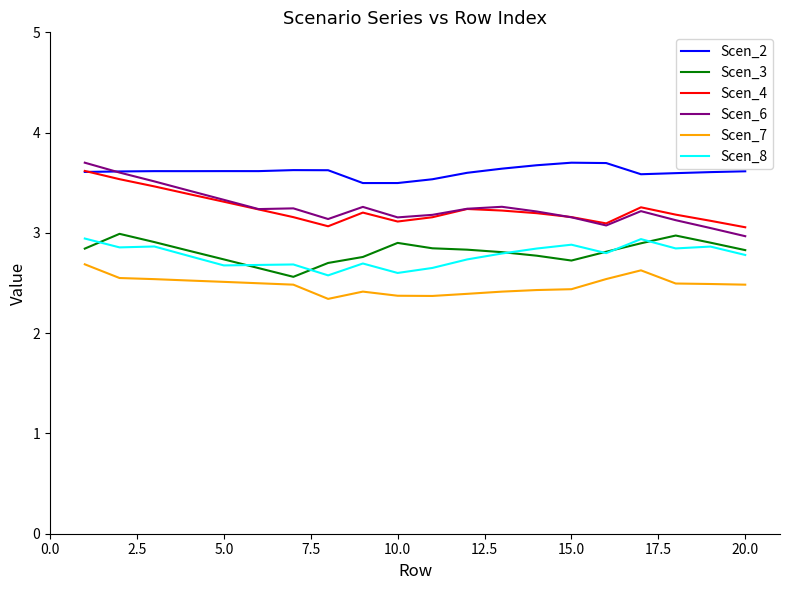

True or false: Scen_2 and Scen_8 cross at least once.

False